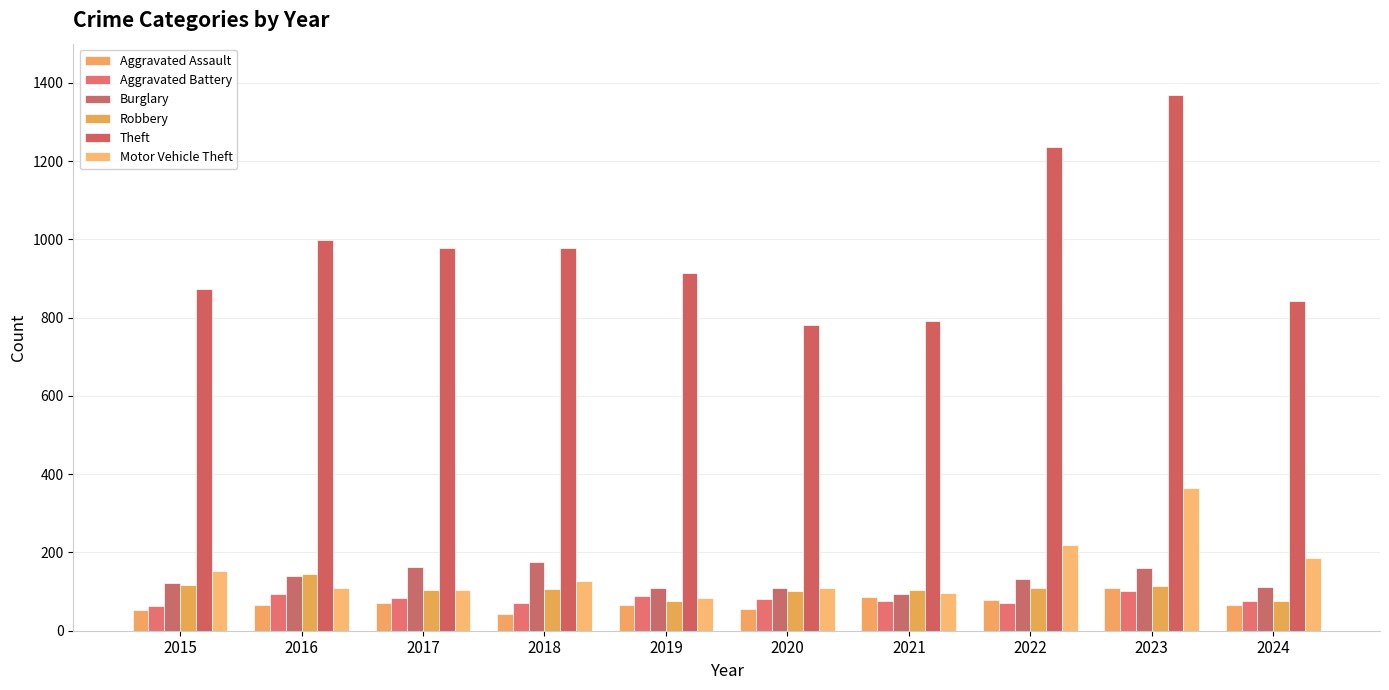

What is the minimum value for Motor Vehicle Theft?

84